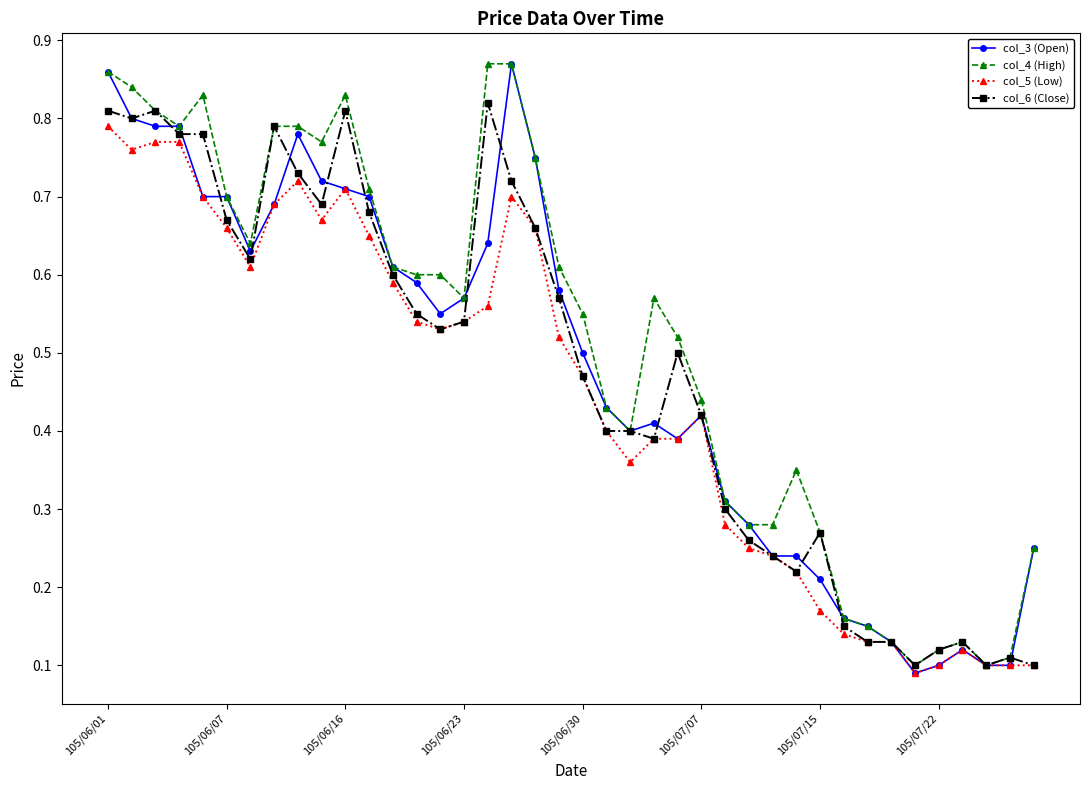

Which series has the largest total across all categories?

col_4 (High)